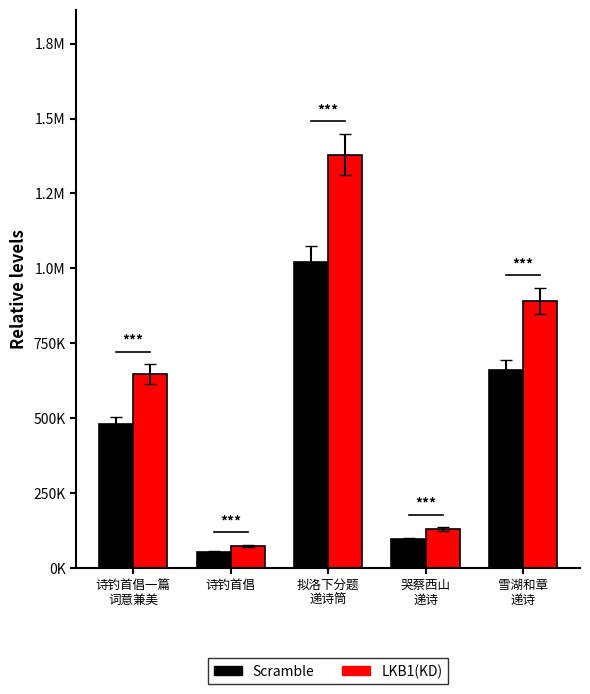

Does the chart contain stacked bars?

No